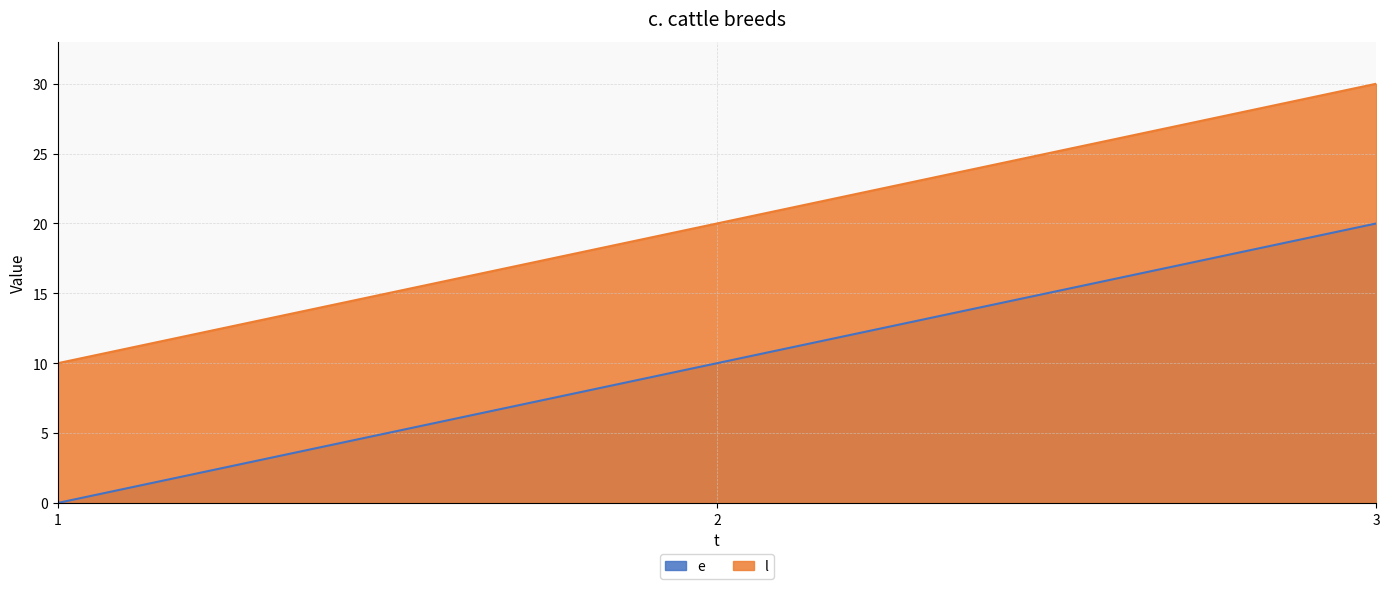

At which category does the chart reach its minimum across all series?

1